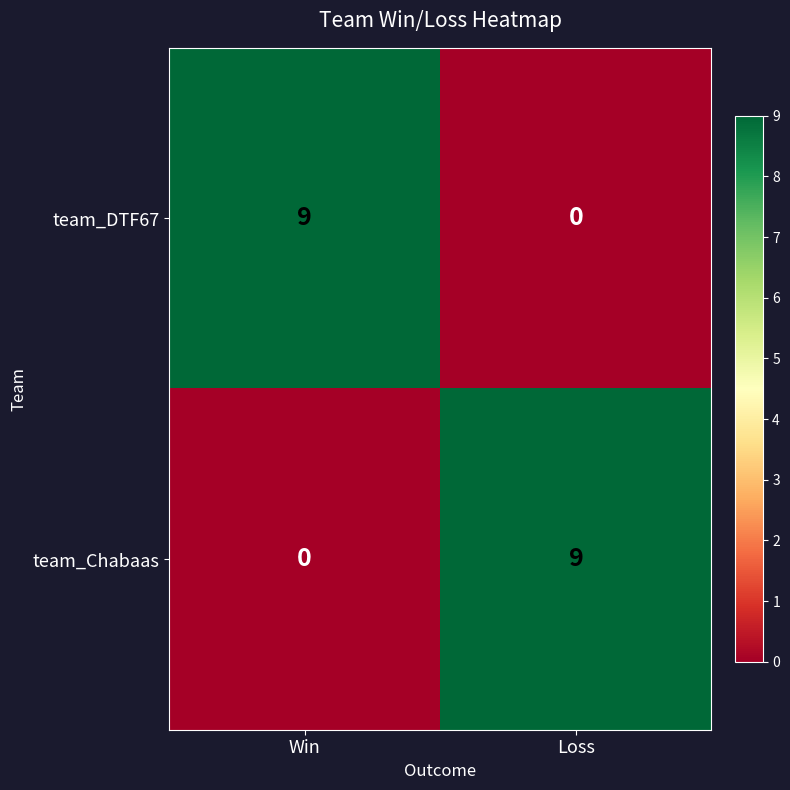

Which category has the highest value in the team_DTF67 series?

Win